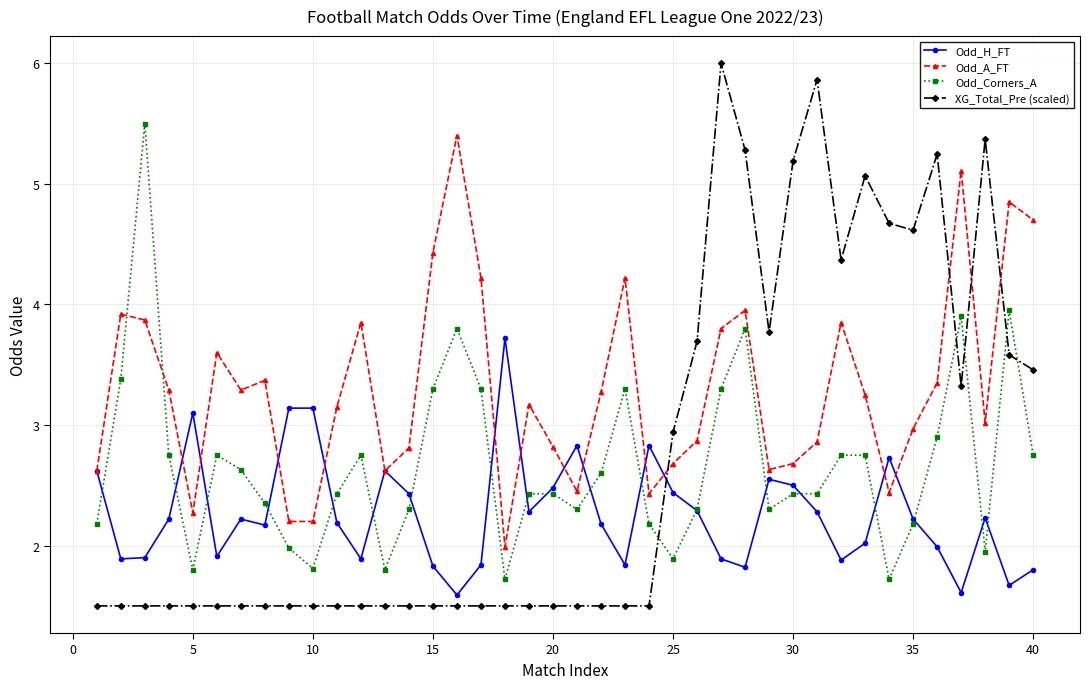

True or false: Odd_A_FT and Odd_H_FT cross at least once.

True